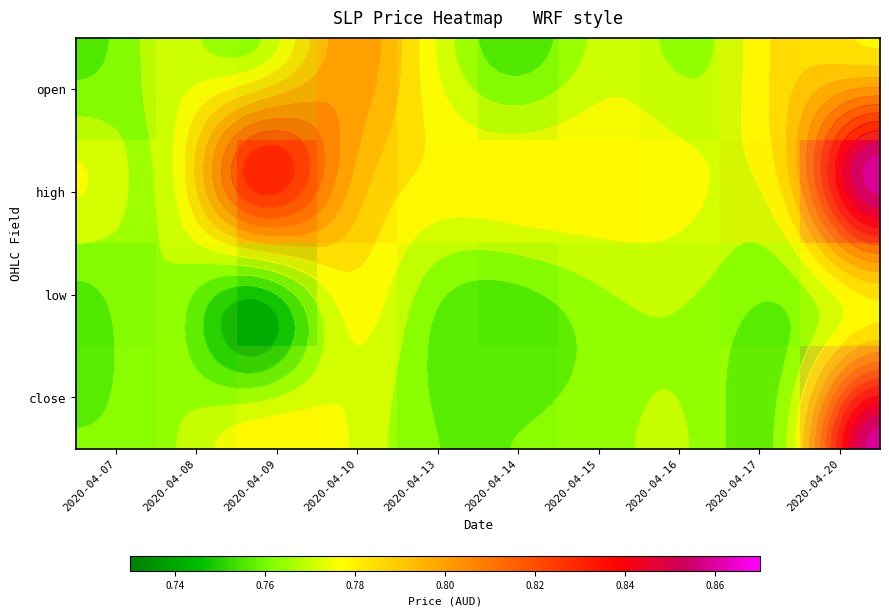

Which label corresponds to the largest value in the chart?

2020-04-20